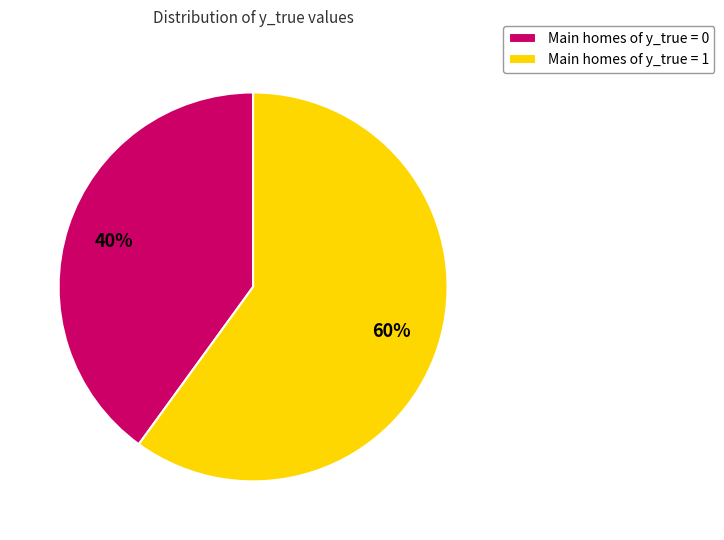

Combined, do Main homes of y_true = 1 and Main homes of y_true = 0 account for over 50%?

Yes